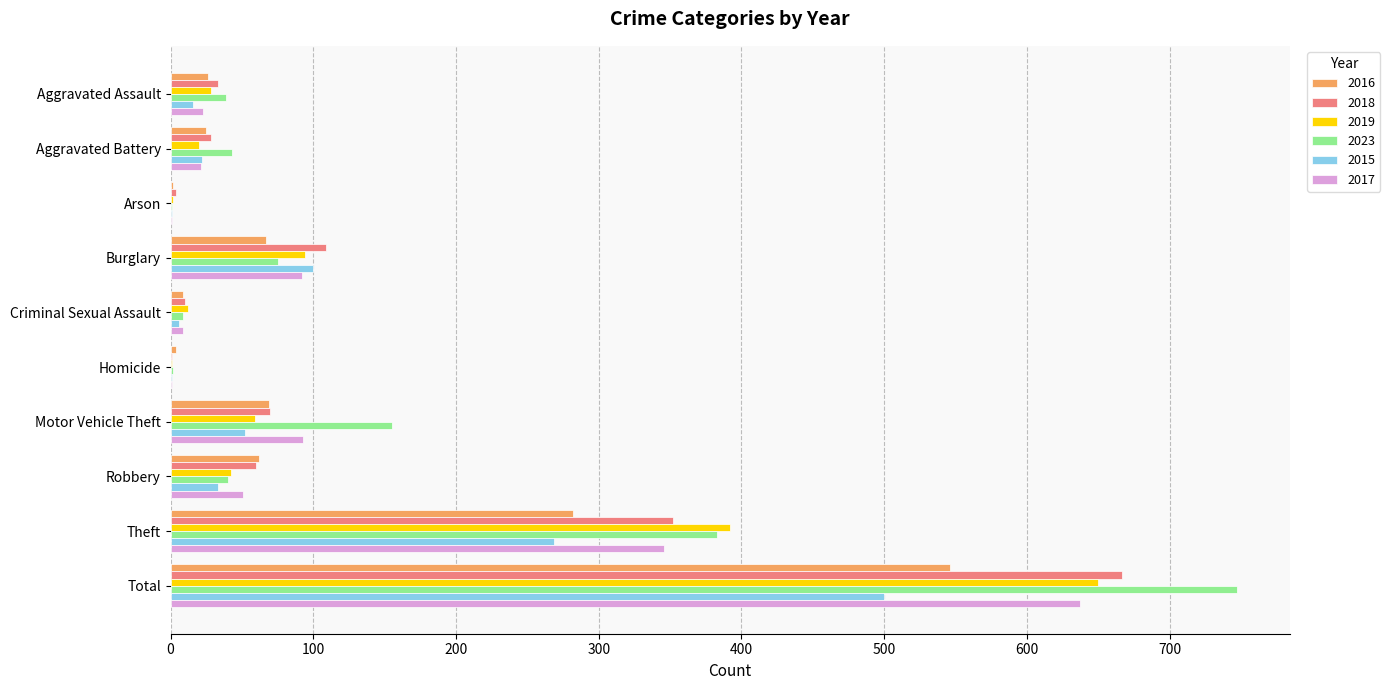

Which category has the highest value in the 2018 series?

Total